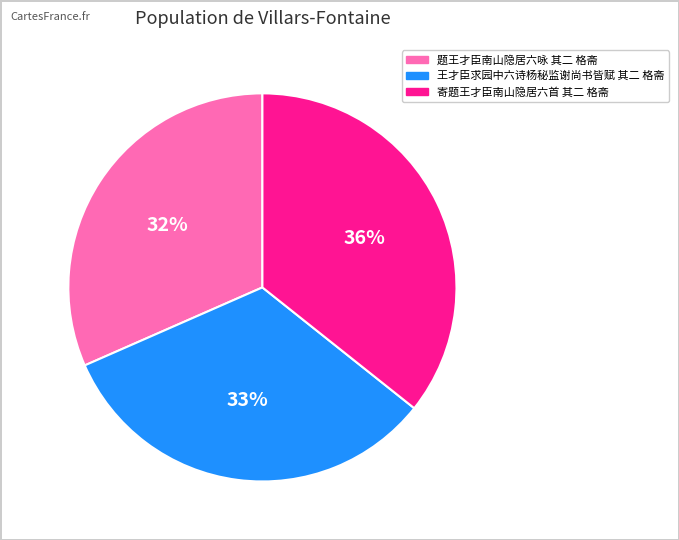

The 寄题王才臣南山隐居六首 其二 格斋 slice represents 43% of the pie. True or false?

False